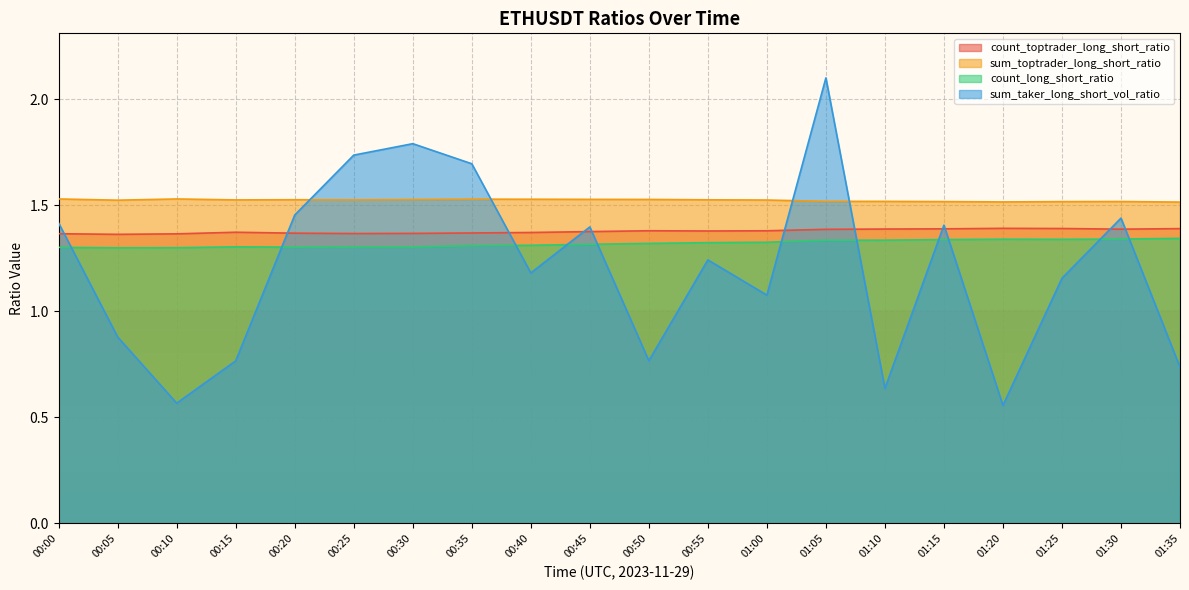

How many interior local peaks does the sum_taker_long_short_vol_ratio series have?

6